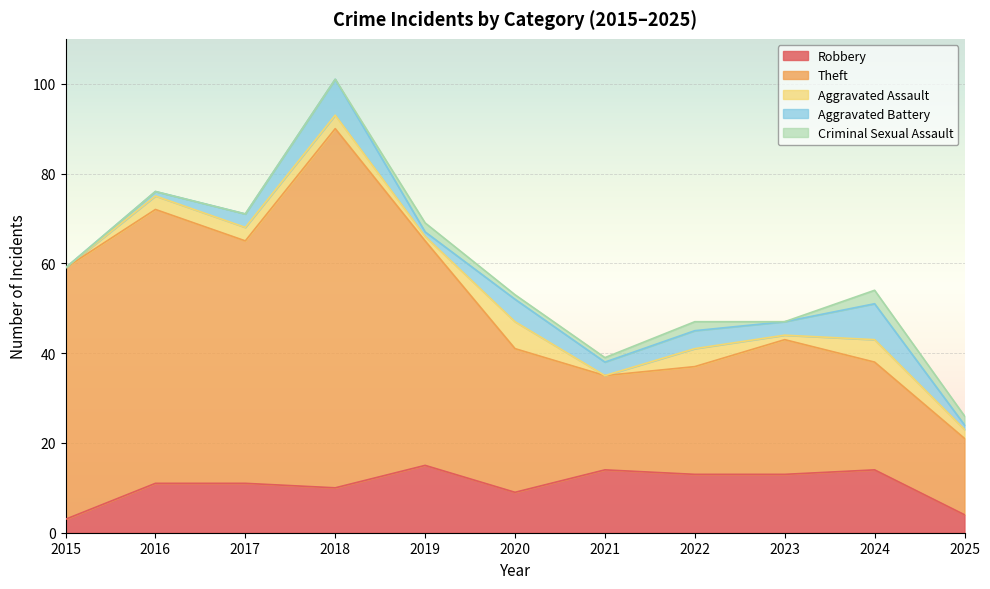

Which label corresponds to the largest value in the chart?

2018